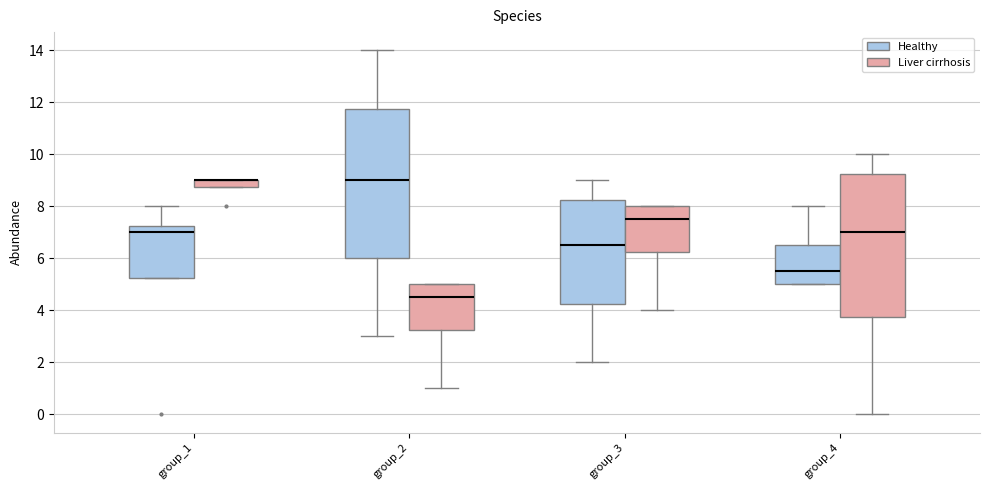

Where is the lower edge of the box for group_2 (Healthy) on the y-axis? The values are not printed on the chart, so give them approximately, as read against the axis.

6.0